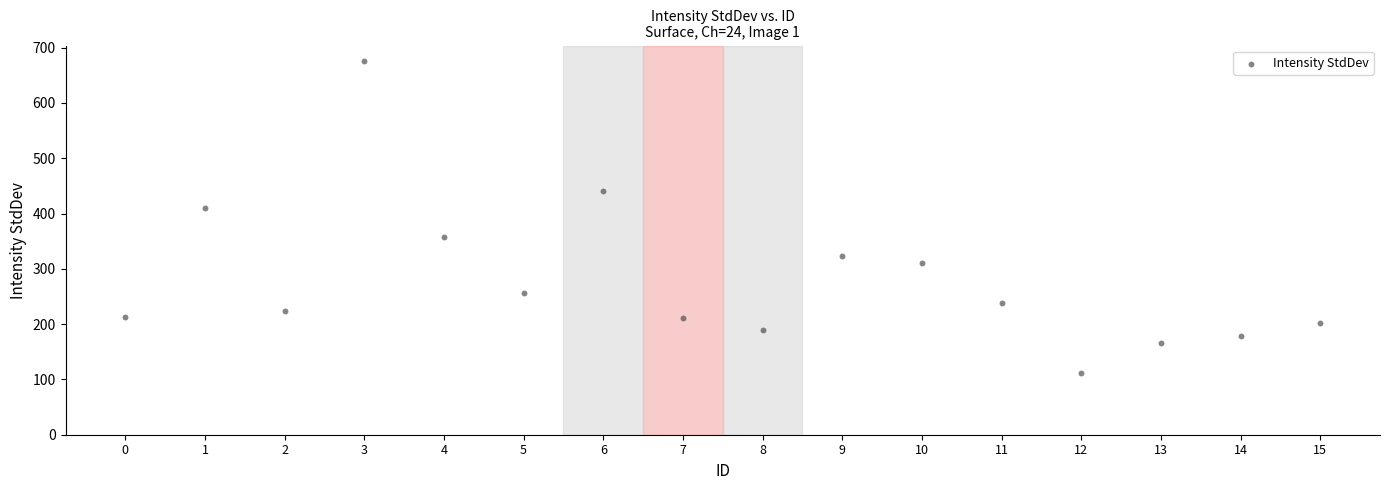

What Y value in the scatter plot is closest to 393?

409.4